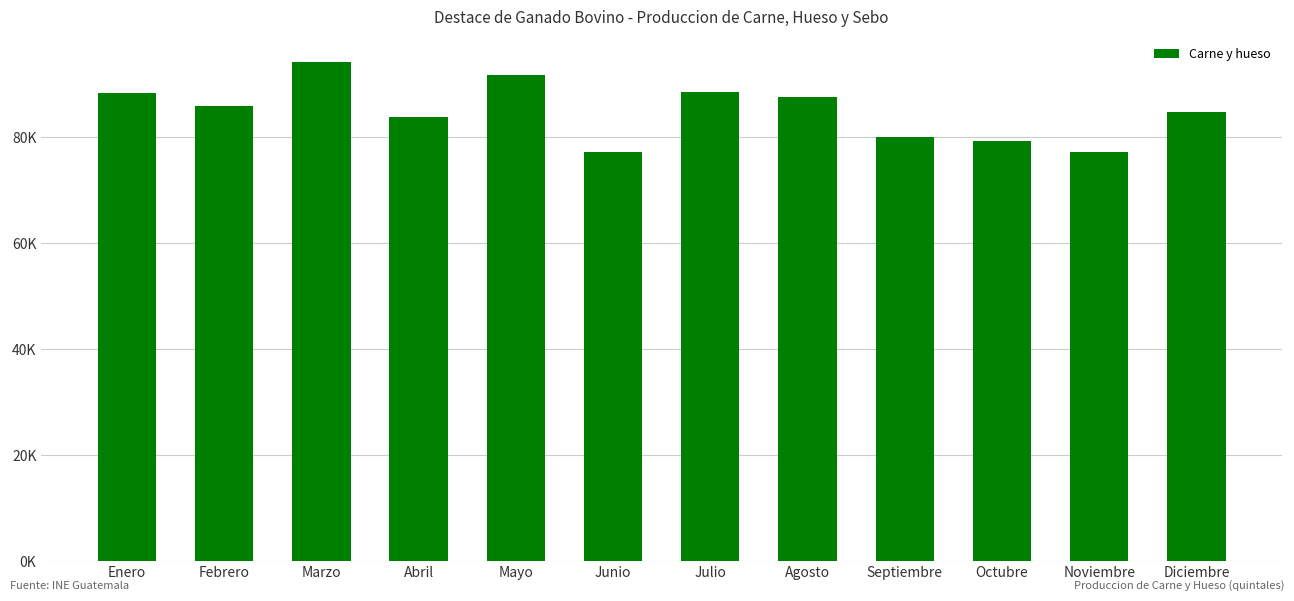

What is the difference between the values at Septiembre and Diciembre?

4727.0